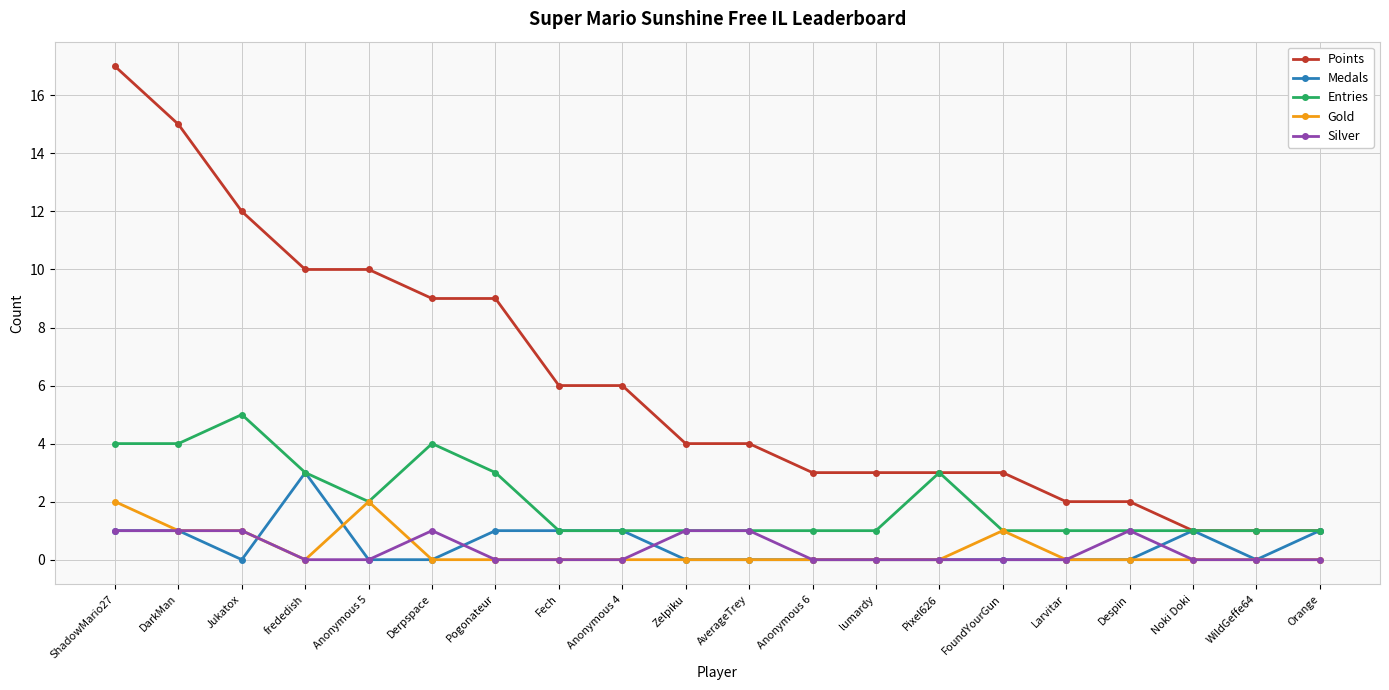

What is the label of the 3rd point from the left?

Jukatox